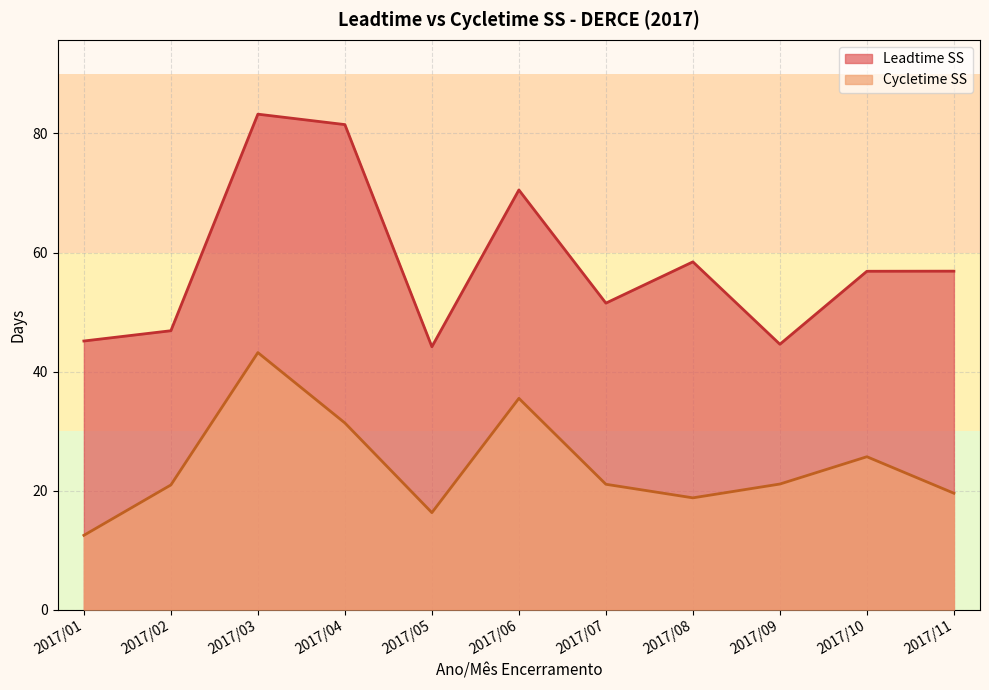

How many interior local valleys does the Cycletime SS series have?

2